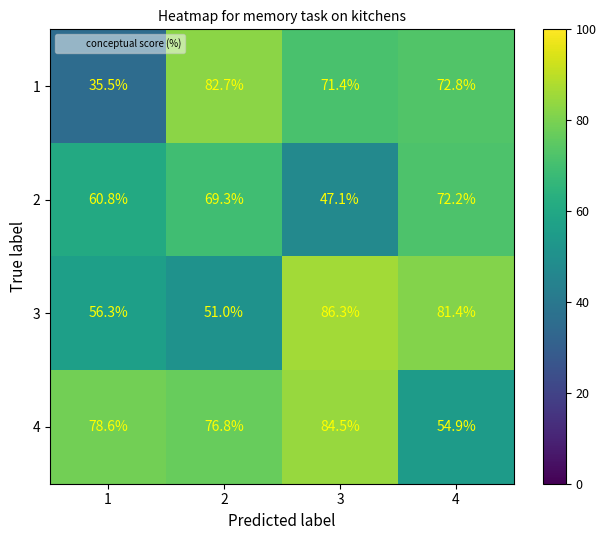

At which category is the sum across all series the highest?

3